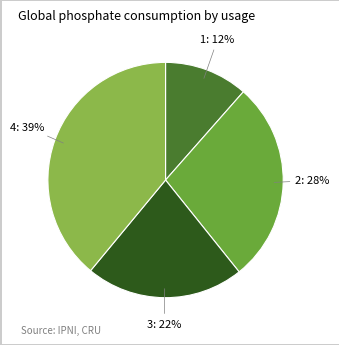

Which has a higher value, 3 or 2?

2